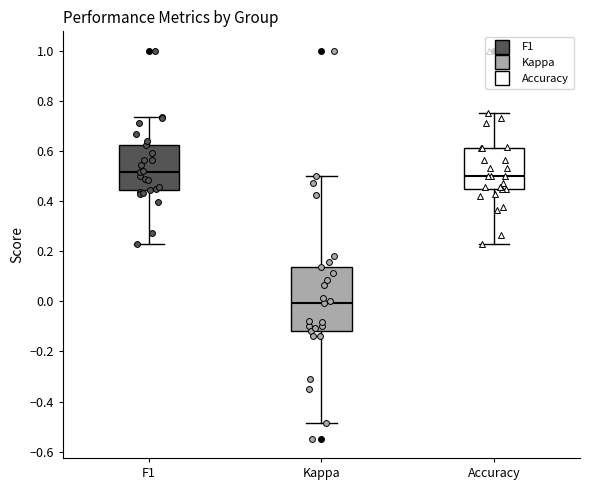

Reading left to right, transcribe this box plot: for each box, give where its median line is, the range the box spans, and where its two whiskers end, as read against the y-axis. The values are not printed on the chart, so give them approximately, as read against the axis.

F1: median 0.52, box 0.44 to 0.62, whiskers 0.24 to 0.74
Kappa: median 0.00, box -0.12 to 0.14, whiskers -0.48 to 0.50
Accuracy: median 0.50, box 0.44 to 0.62, whiskers 0.24 to 0.76